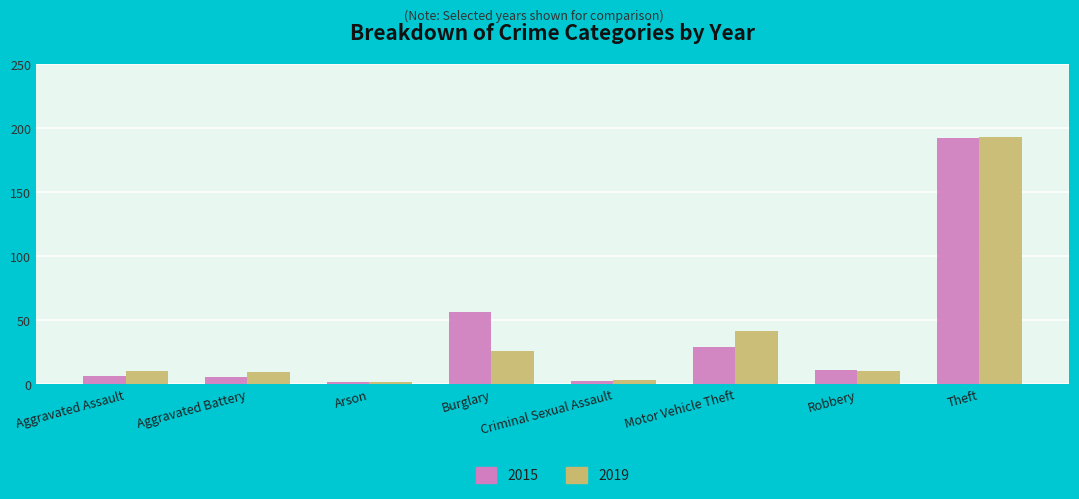

What is the label of the 3rd bar from the right?

Motor Vehicle Theft